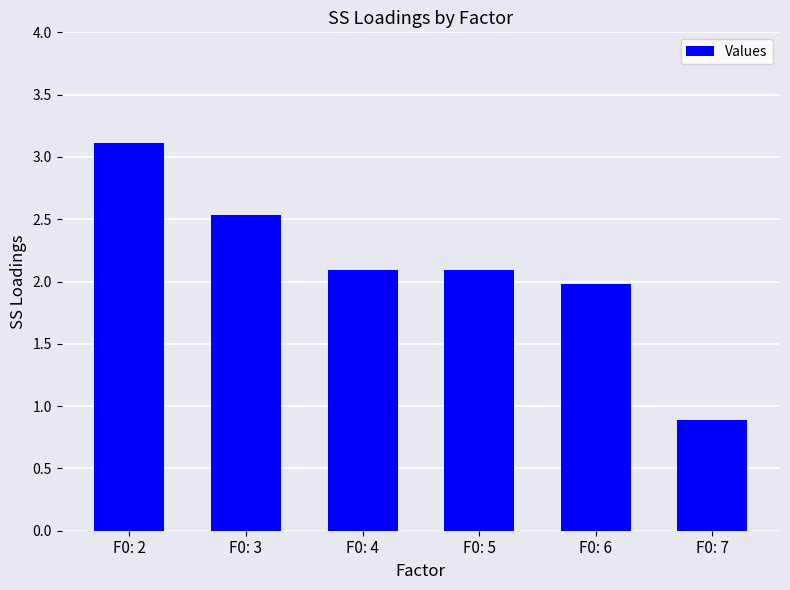

At which label does the data first exceed 2?

F0: 2